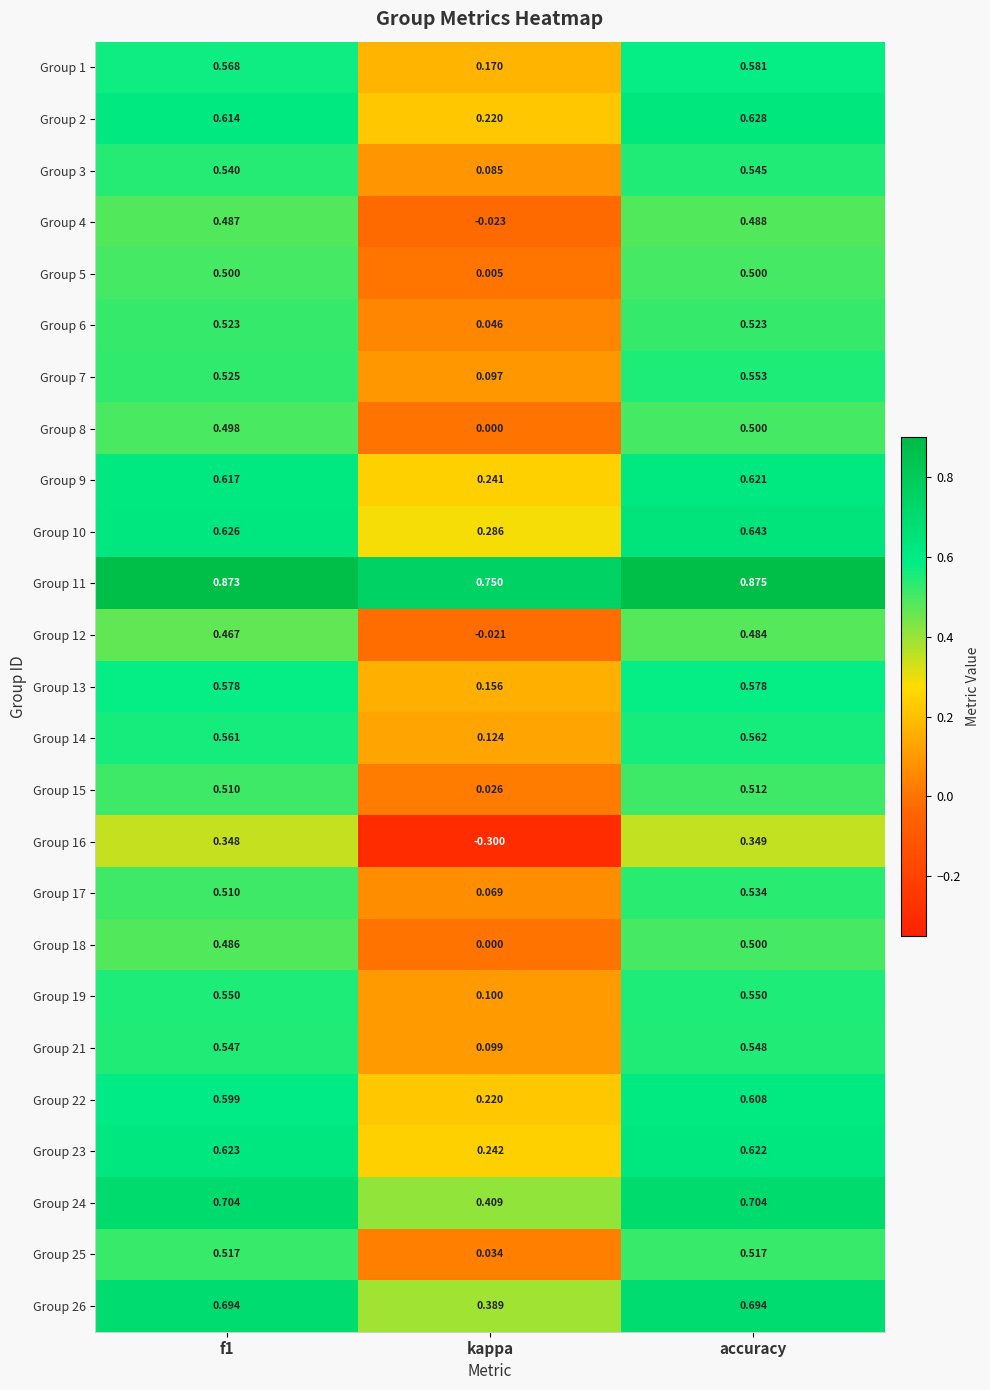

Between f1 and kappa, which series saw the biggest shift?

Group 16